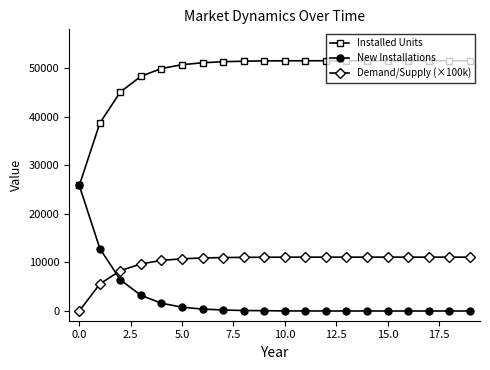

Which series has the largest total across all categories?

Installed Units